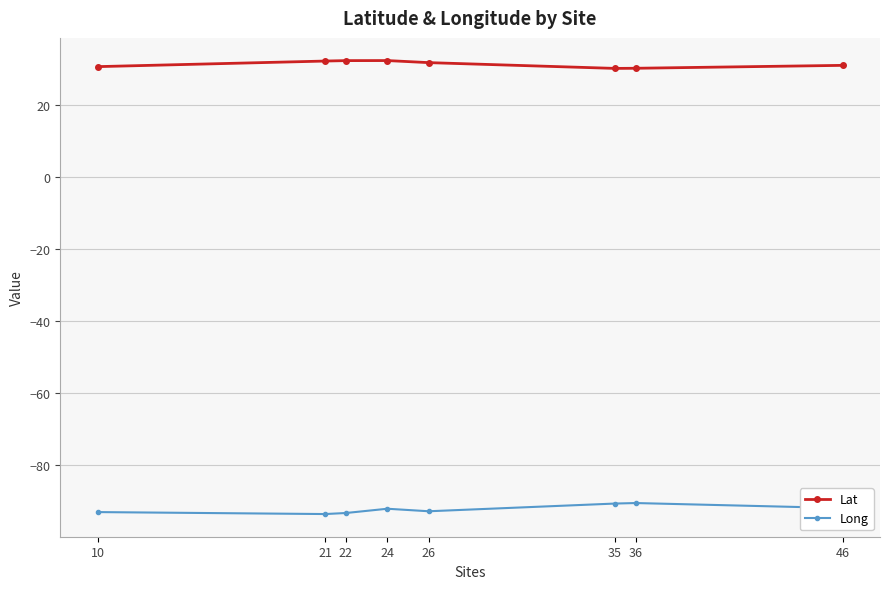

In Lat, how many points are higher than both neighbors (excluding endpoints)?

1